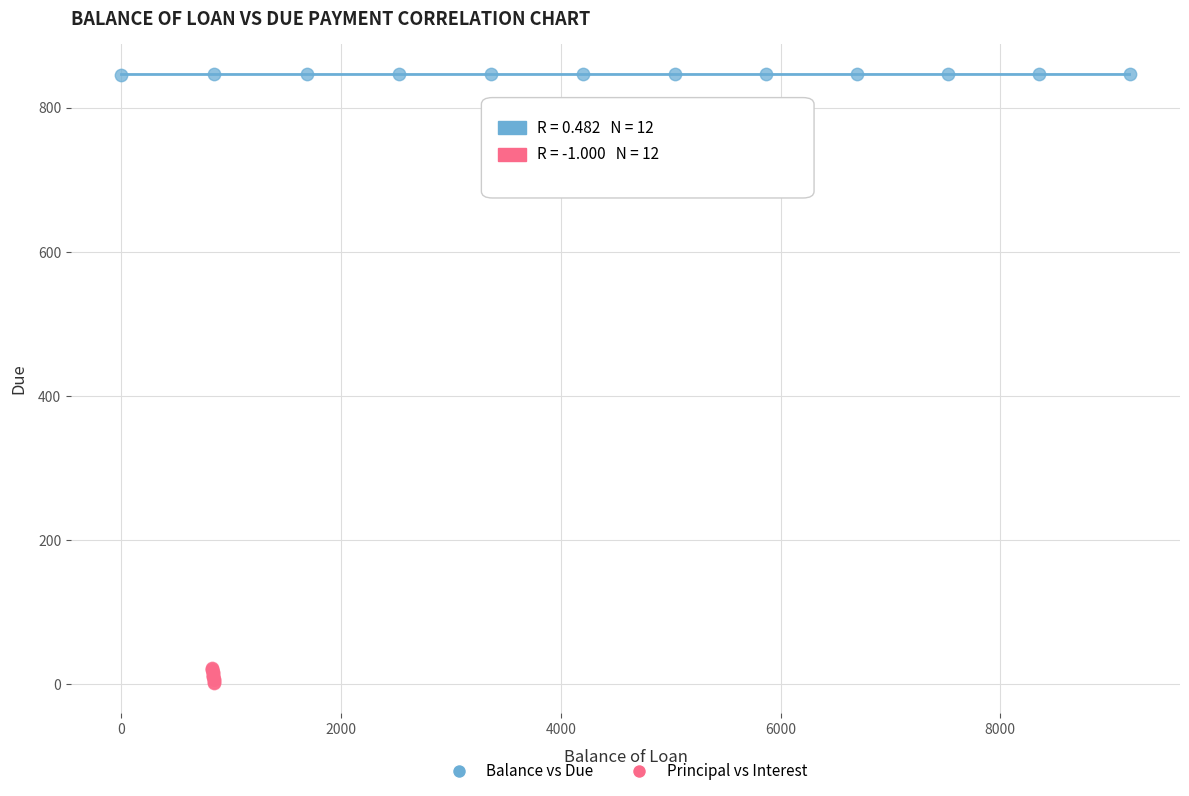

Which series reaches the minimum Y coordinate?

Principal vs Interest